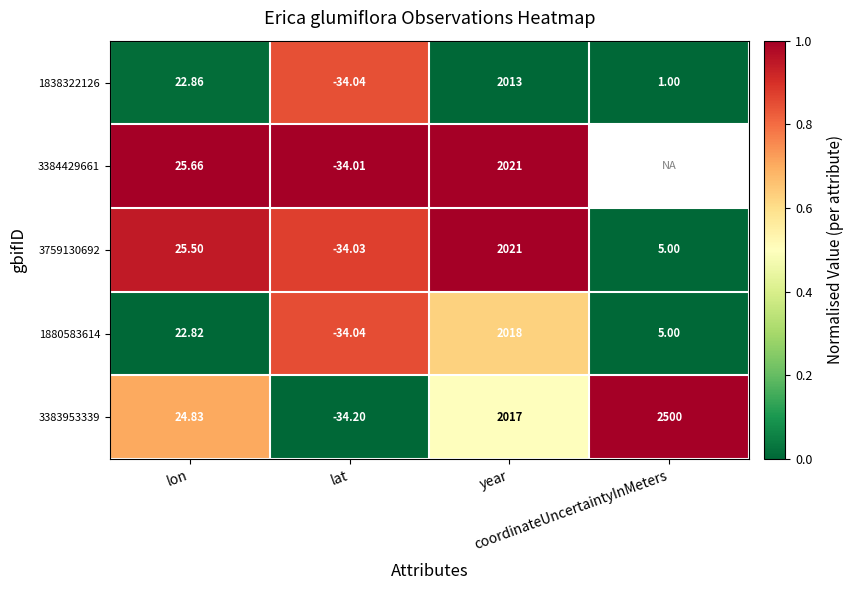

What is the difference between the maximum and minimum values in the 3759130692 series?

1.0